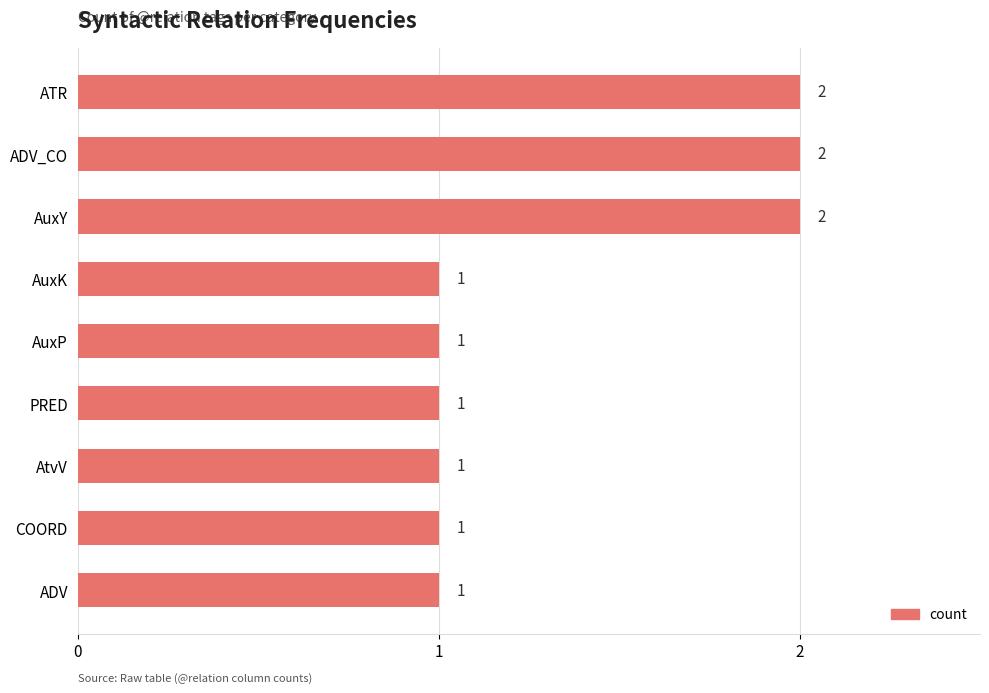

What is the minimum value shown in the chart?

1